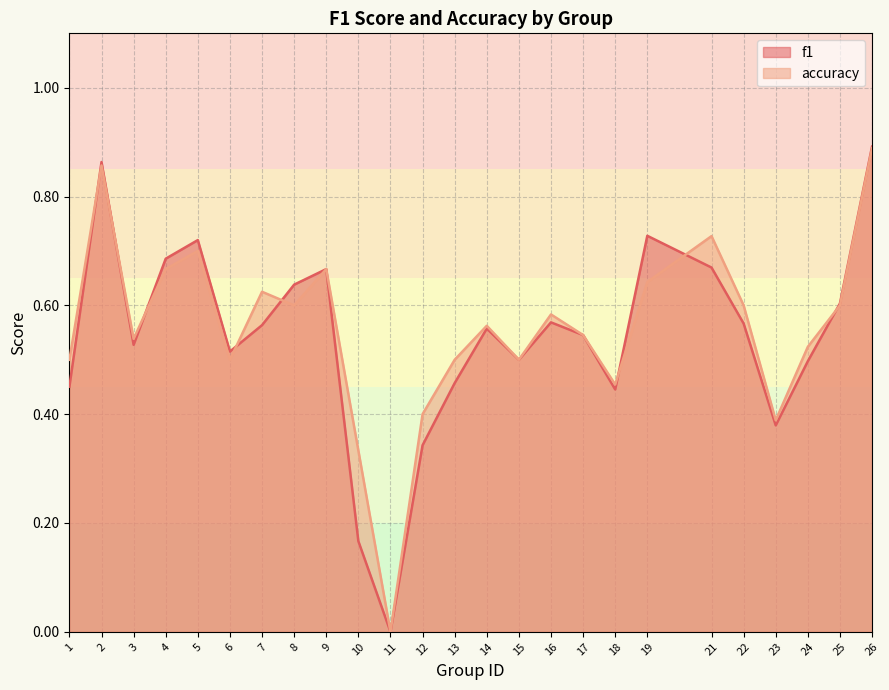

Rank the series by their average value, from lowest to highest.

f1, accuracy